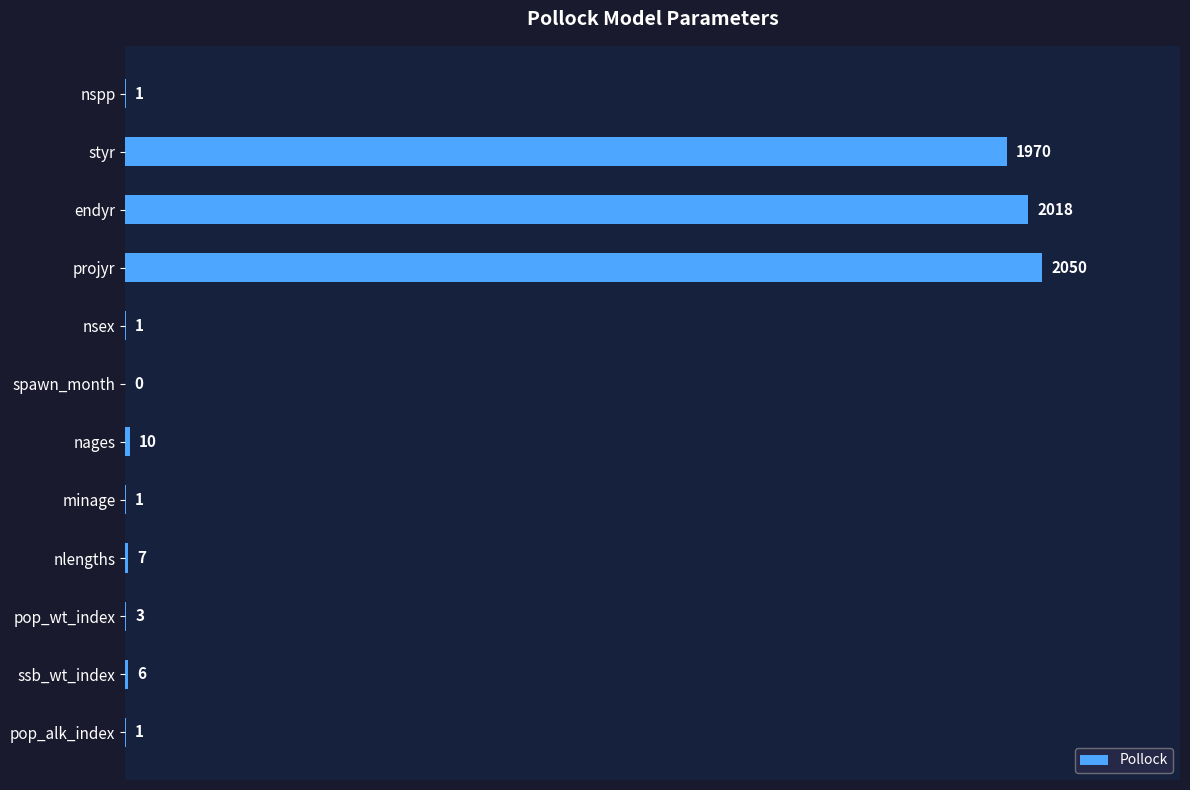

What is the sum of the values at pop_wt_index and endyr?

2021